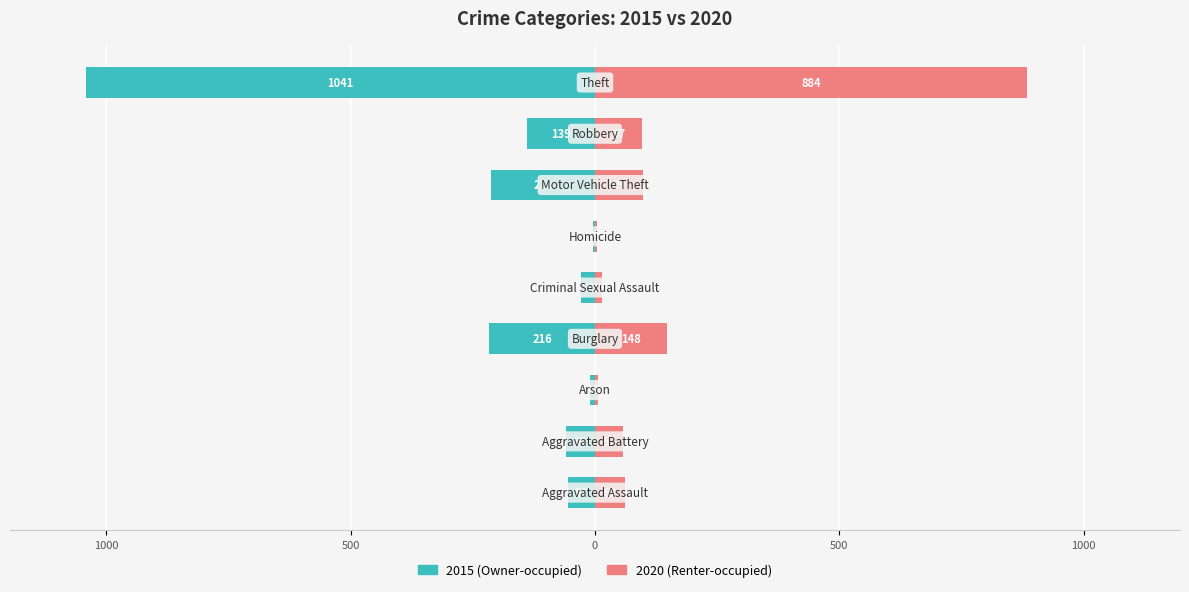

What is the label of the 1st bar from the right?

Theft